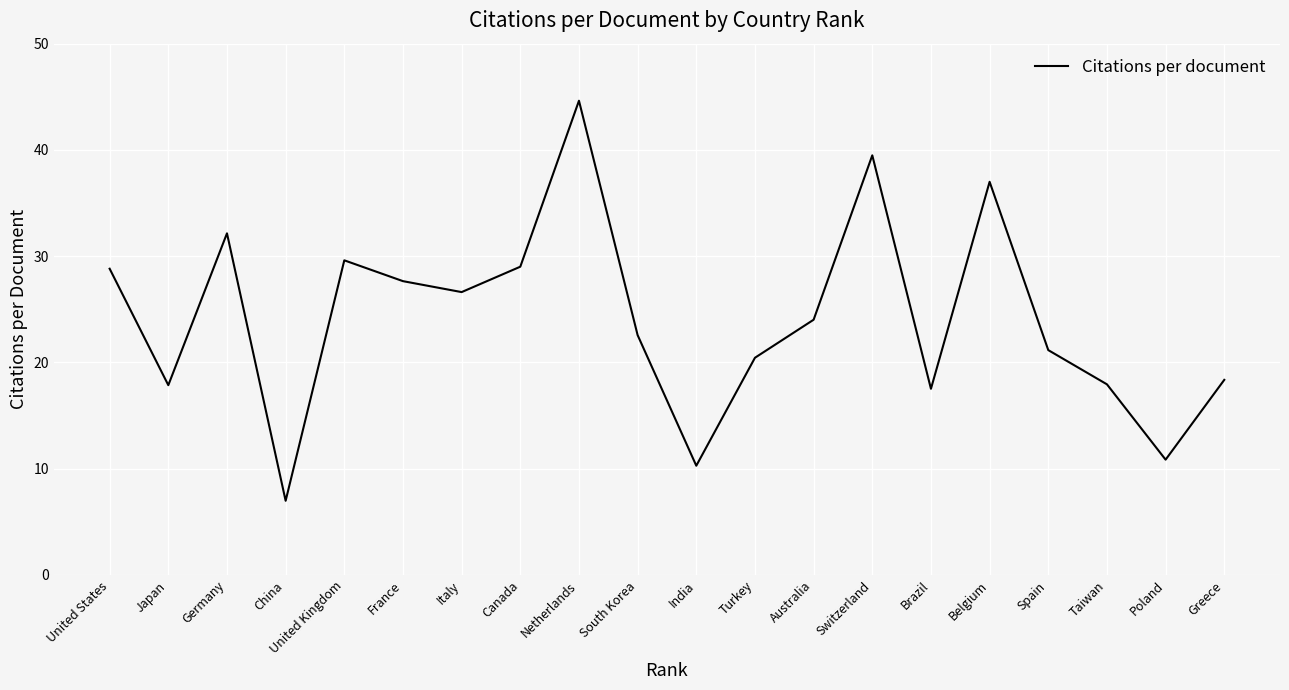

True or false: the data shows 28.8 at United States.

True